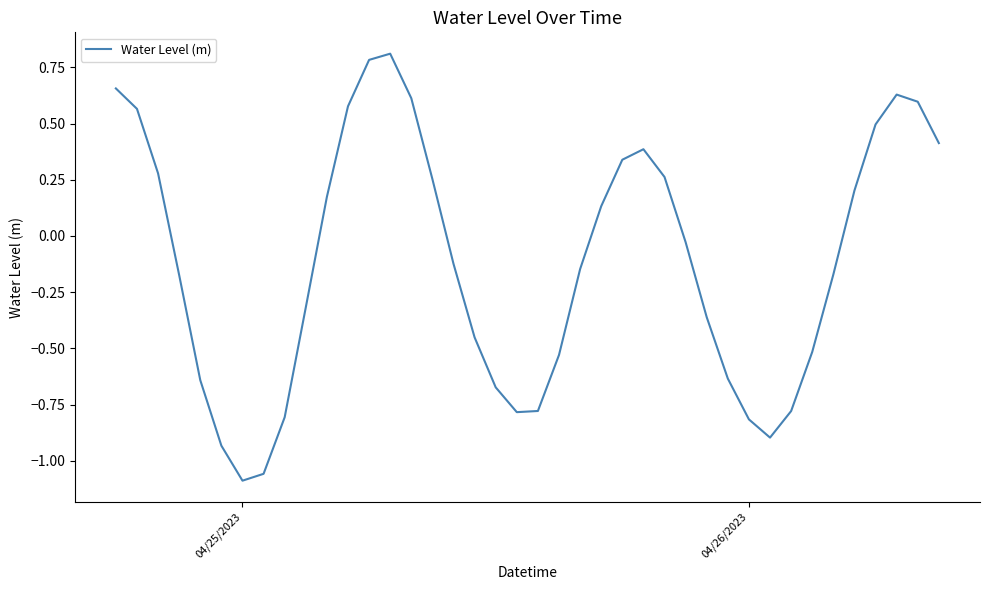

What is the difference between the maximum and minimum values?

1.9